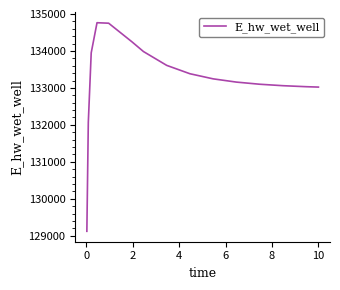

What is the minimum value shown in the chart?

129120.9